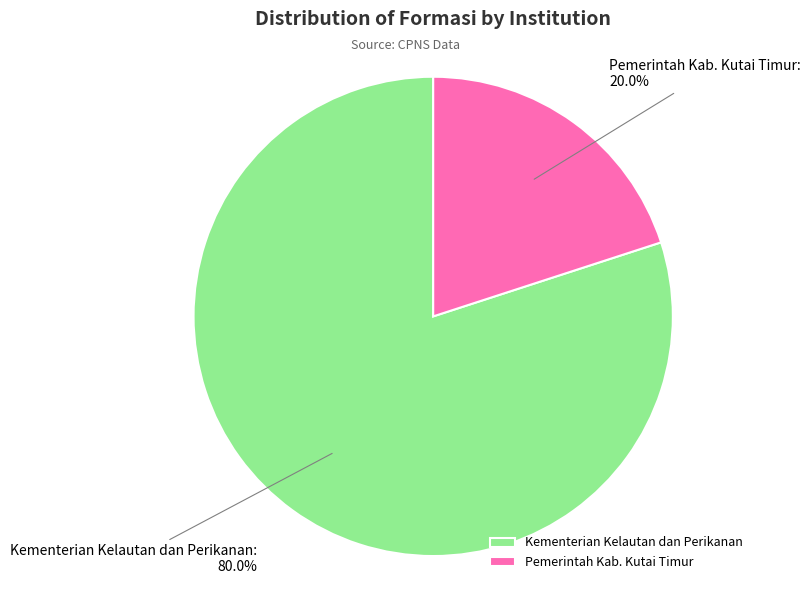

How many slices are in this pie chart?

2